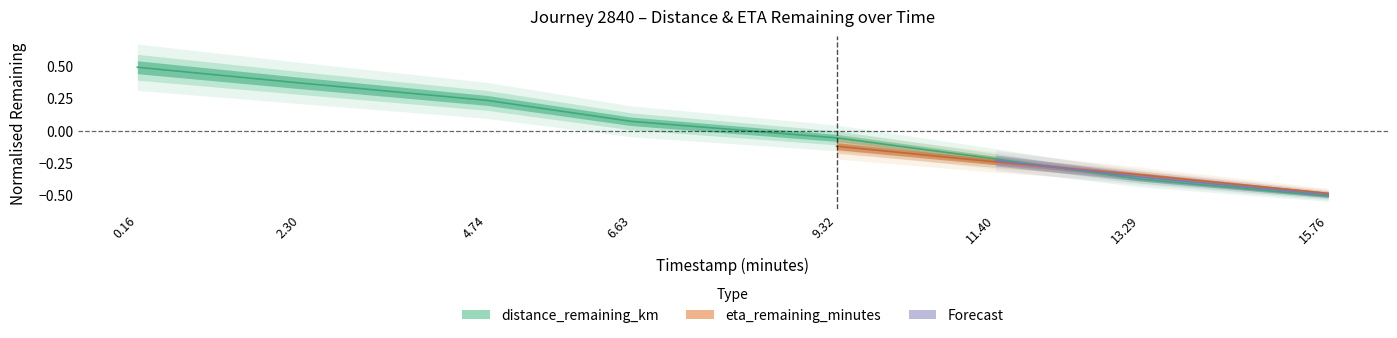

How many values are below 0?

4